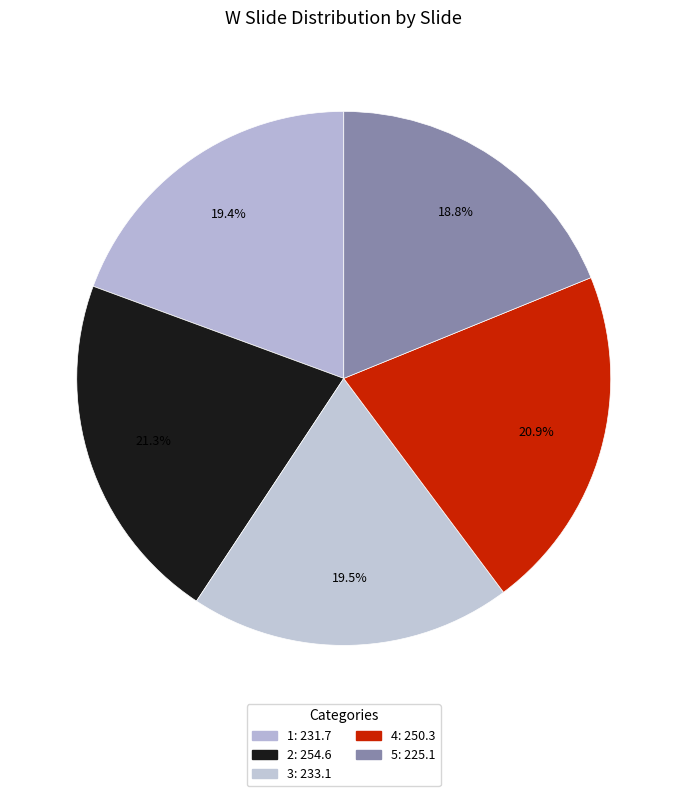

The 3 slice represents 20% of the pie. True or false?

True